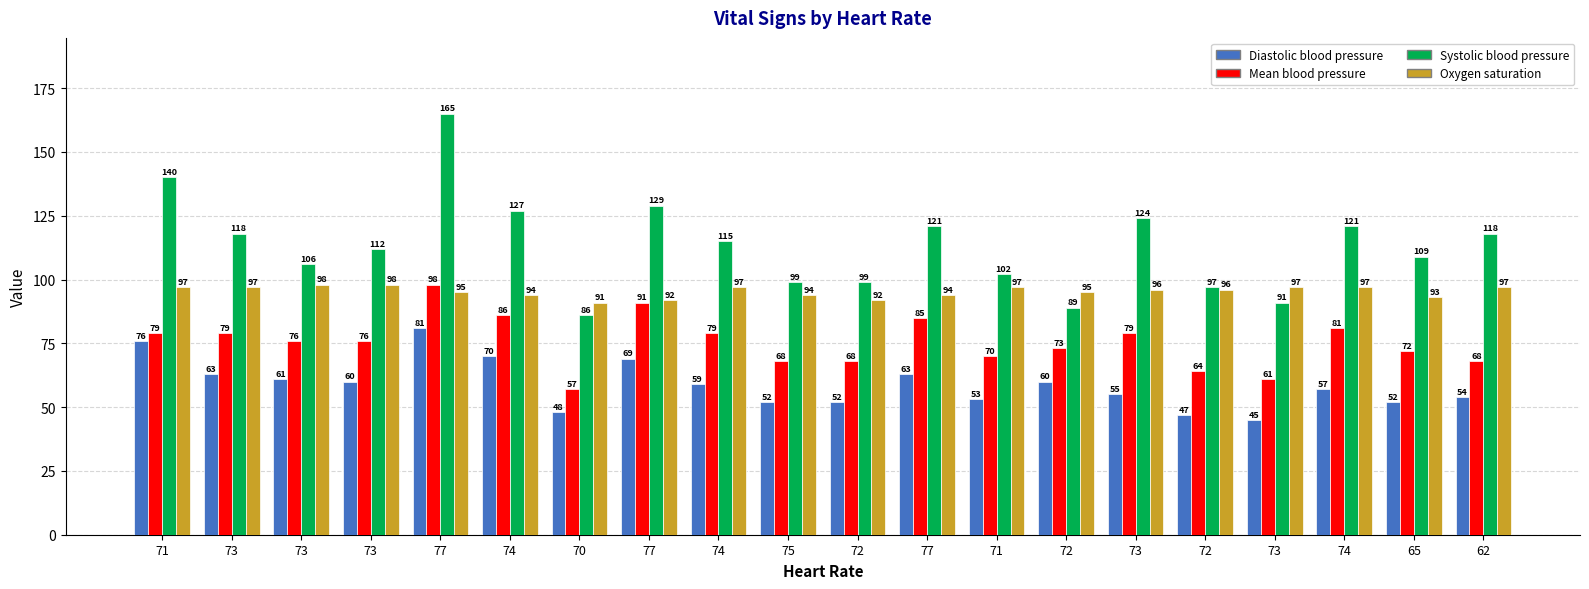

At which label does Diastolic blood pressure first exceed 59?

71